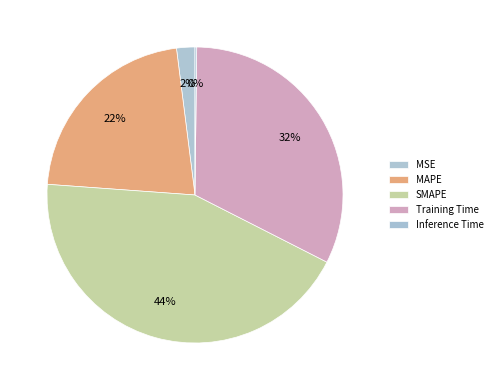

To the nearest percent, what is the average slice percentage?

20%